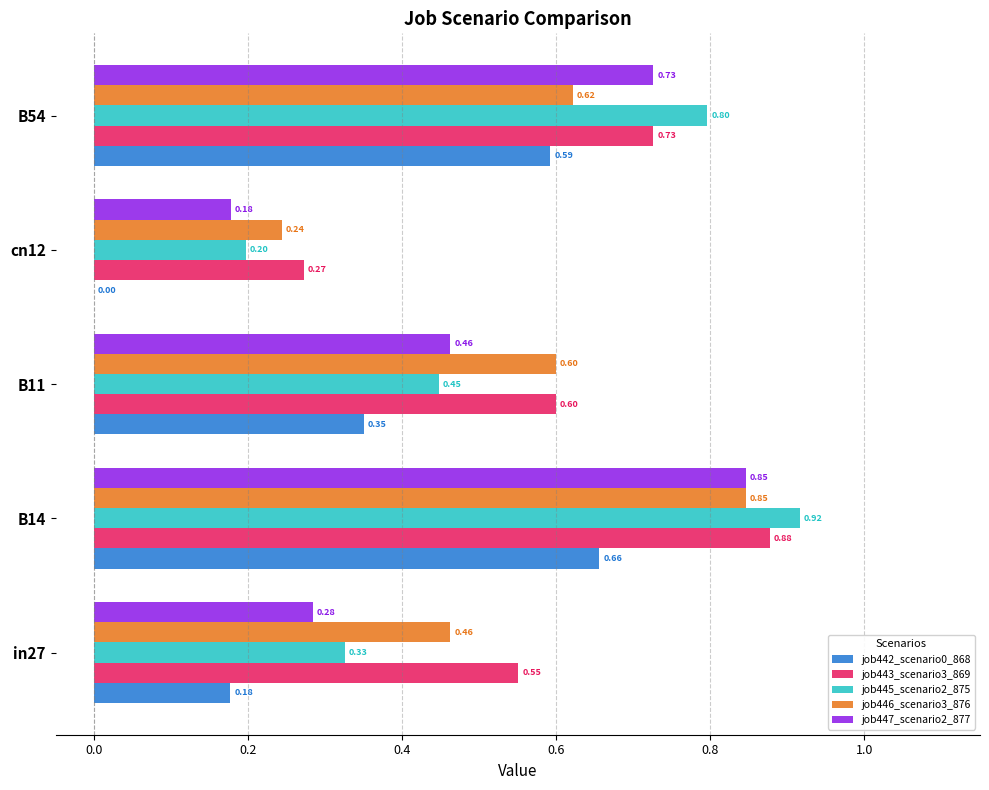

Count the number of categories in the chart.

5